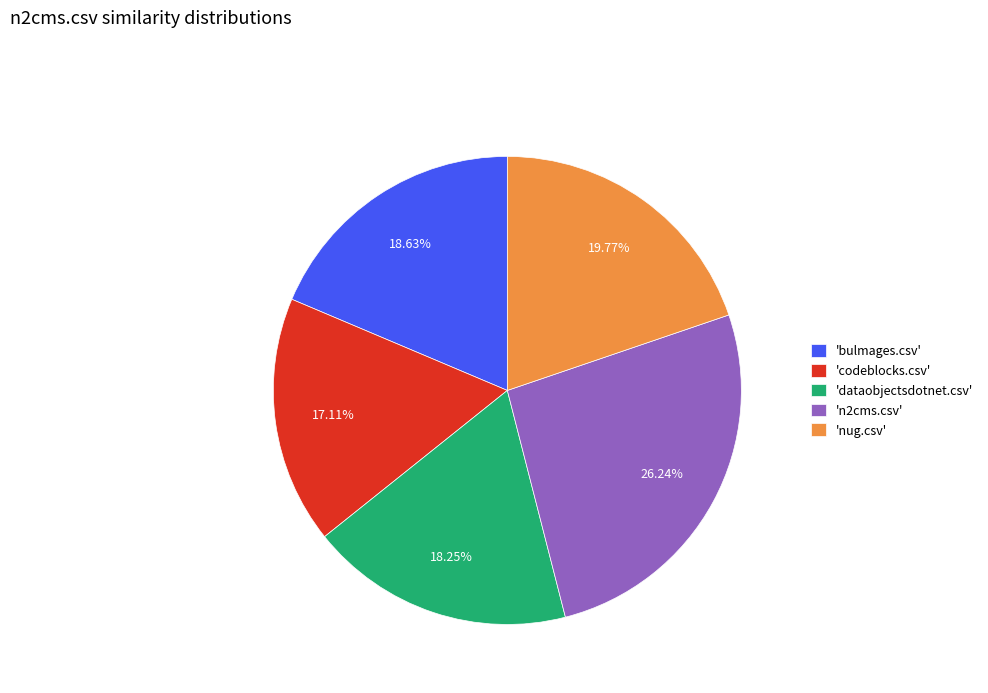

Combined, do 'dataobjectsdotnet.csv' and 'codeblocks.csv' account for over 50%?

No